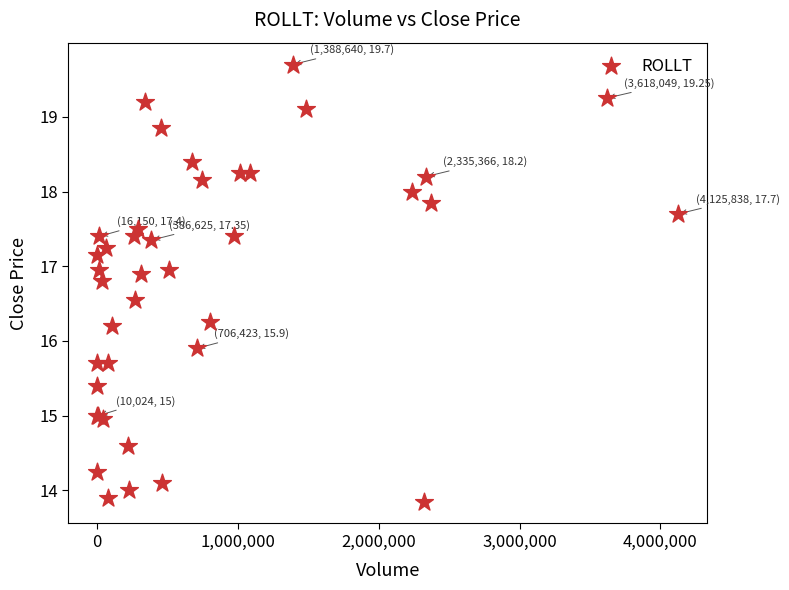

What Y value in the scatter plot is closest to 16?

15.9